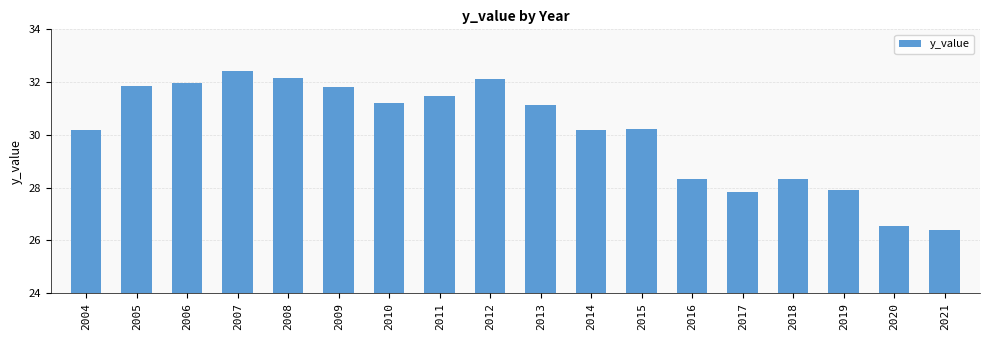

What value does the data have at 2007?

32.4